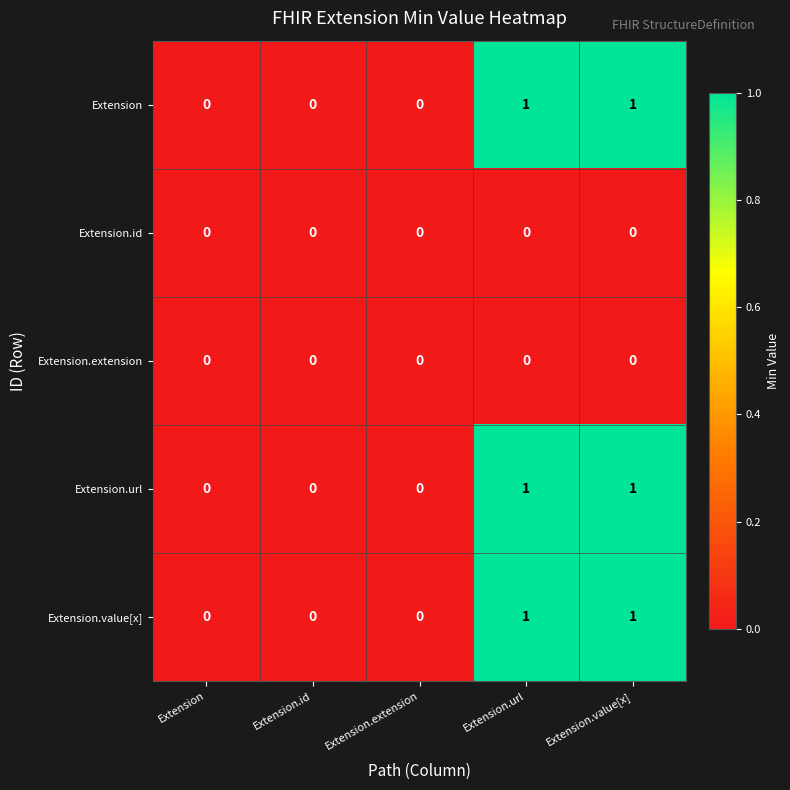

How many Extension.value[x] values are between 0 and 1?

5